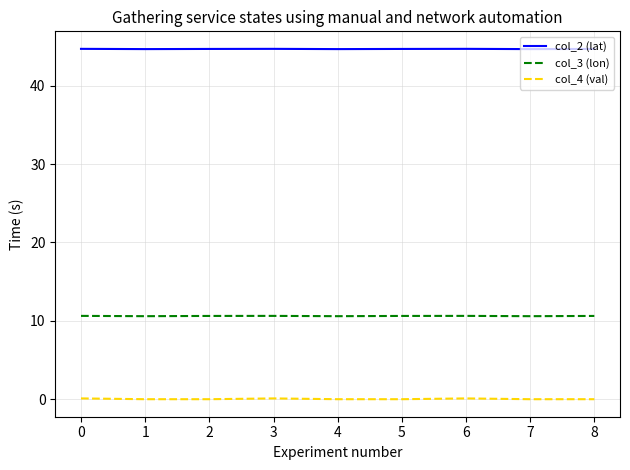

True or false: col_3 (lon) has a value of 3.1 at 6.

False